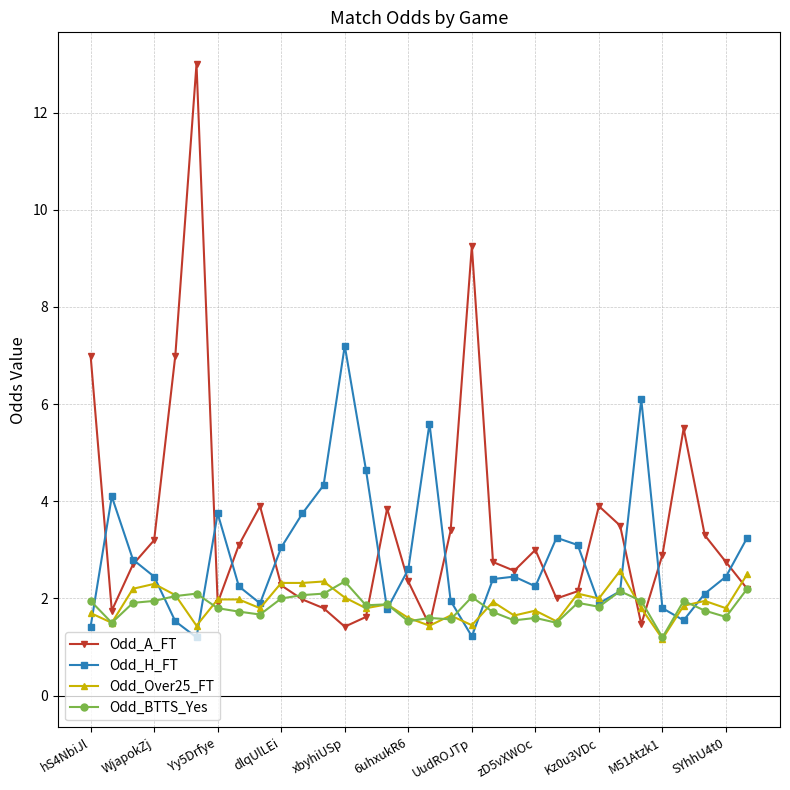

What is the maximum value for Odd_H_FT?

7.2